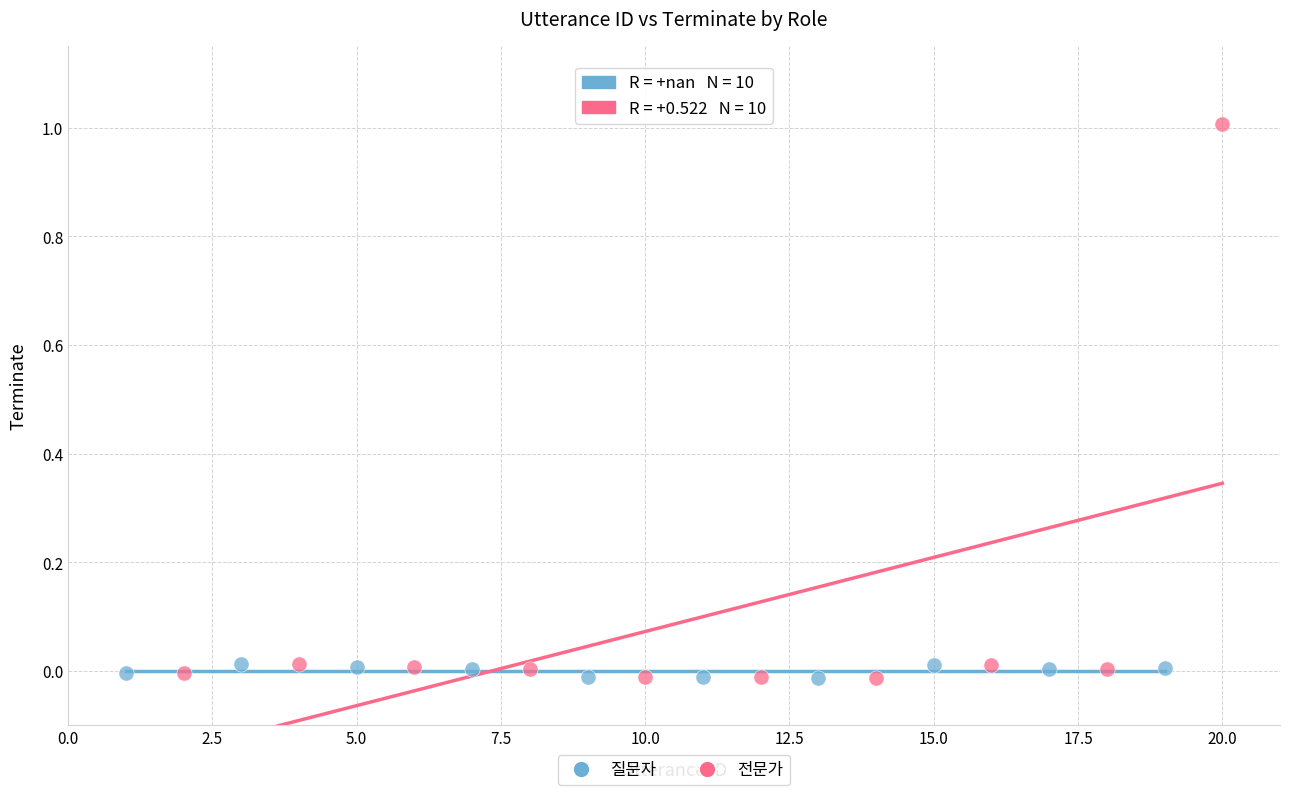

Which series reaches the maximum Y coordinate?

전문가